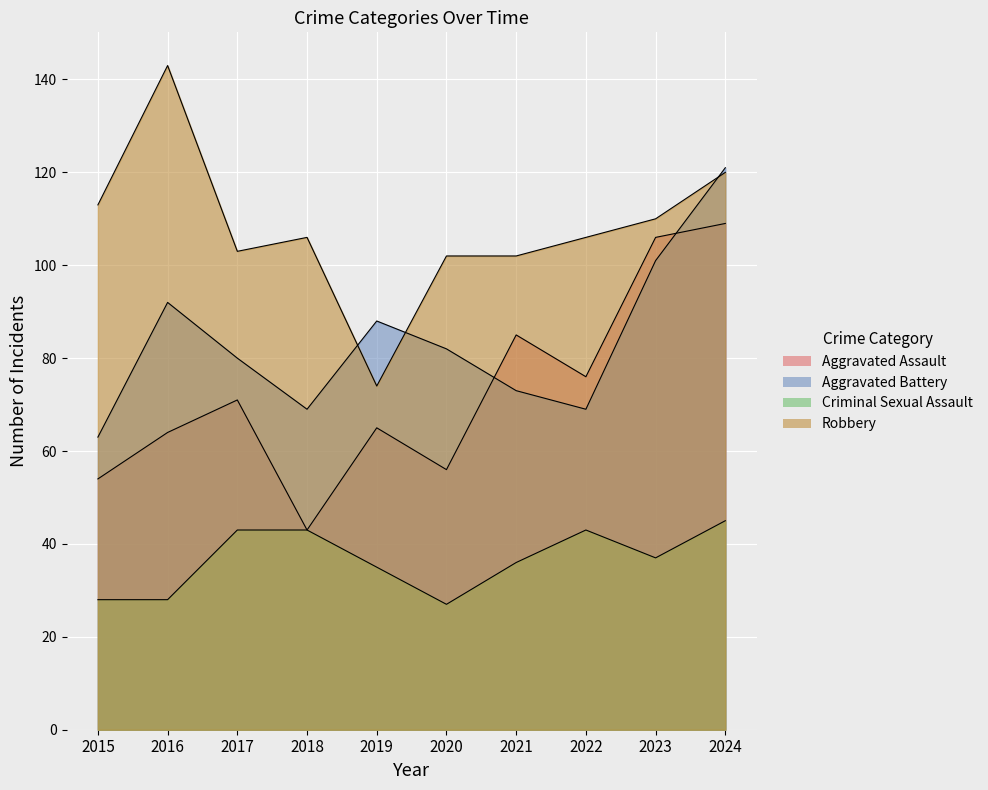

Which series has the largest total across all categories?

Robbery